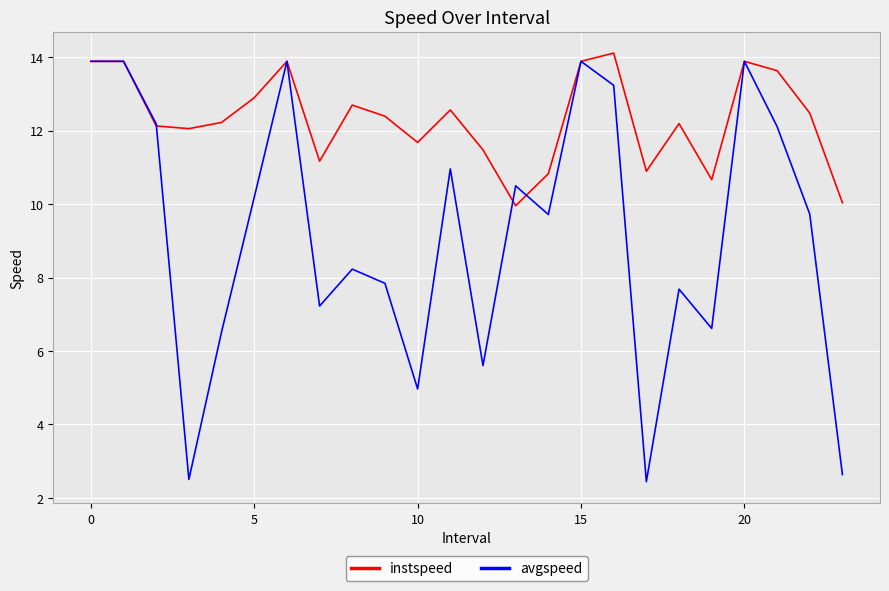

What is the greatest value displayed?

14.1